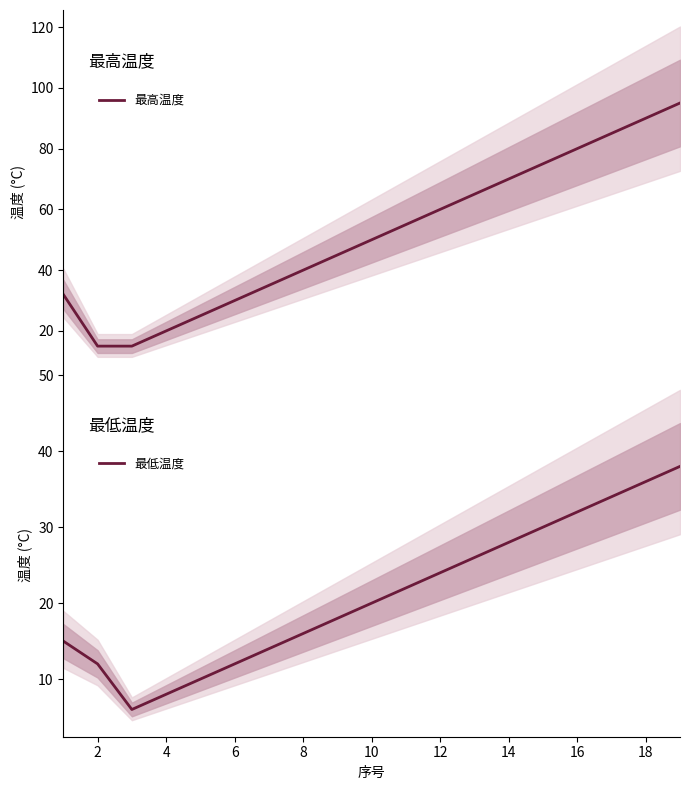

True or false: 最低温度 and 最高温度 intersect in this chart.

False